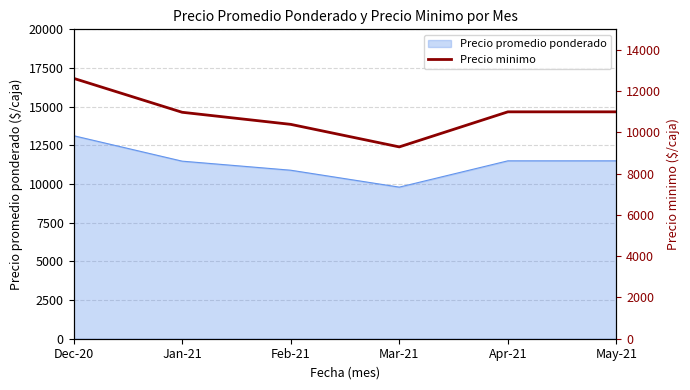

At which category does the data reach its first local valley?

Mar-21